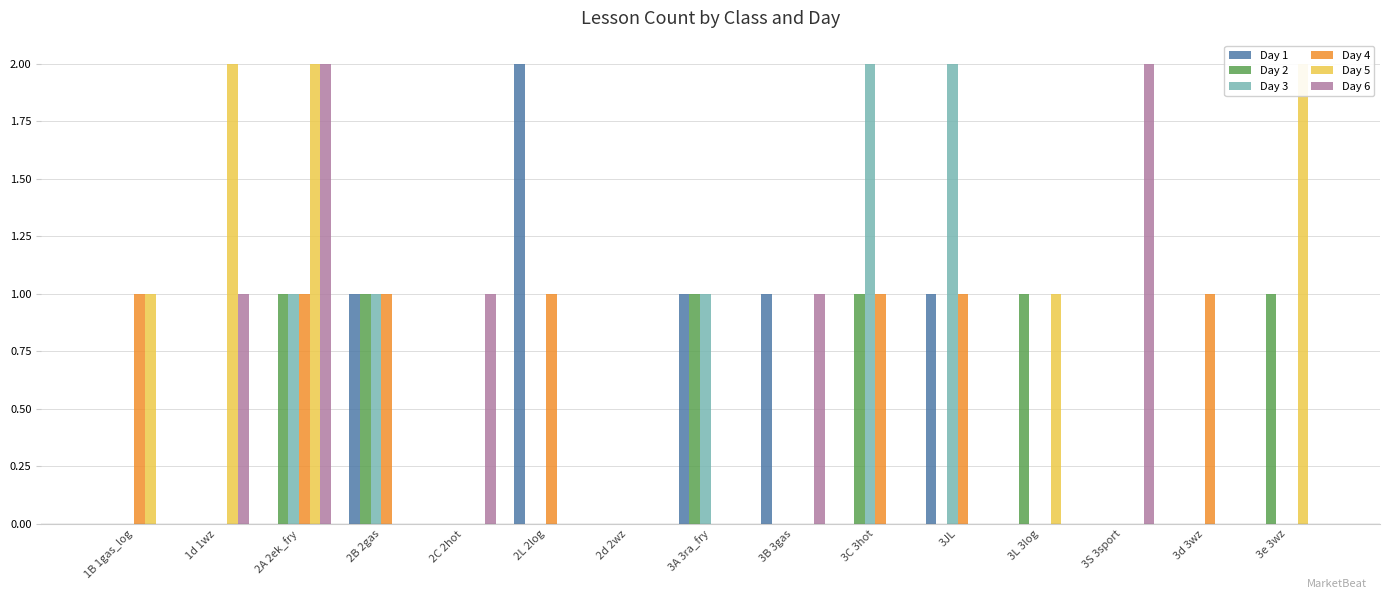

How many positive values does the Day 4 series have?

7